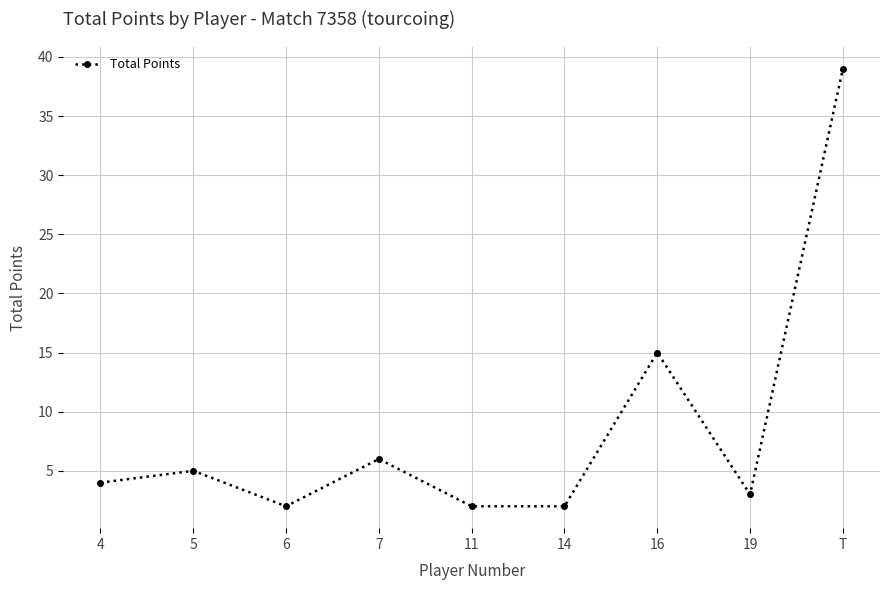

What is the smallest value displayed?

2